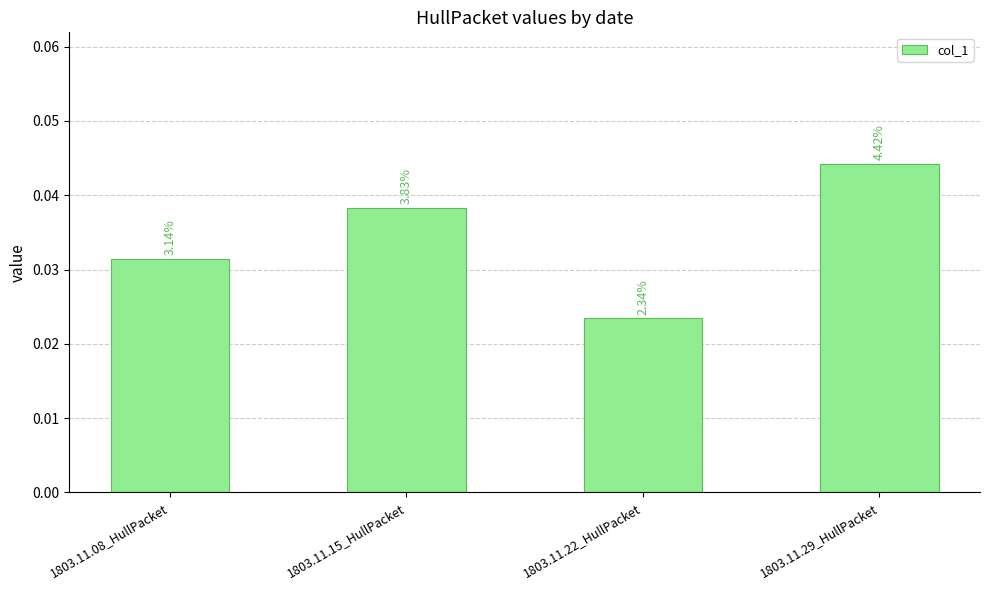

Are the bars horizontal?

No